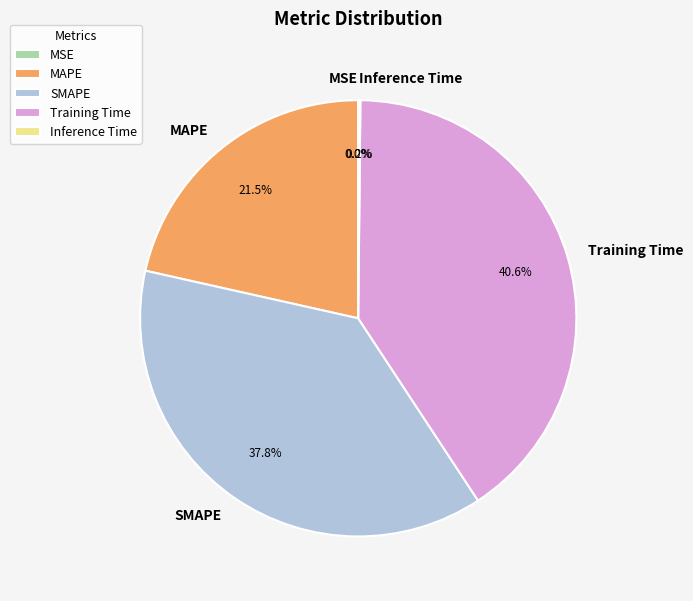

Is there a majority slice in this chart?

No